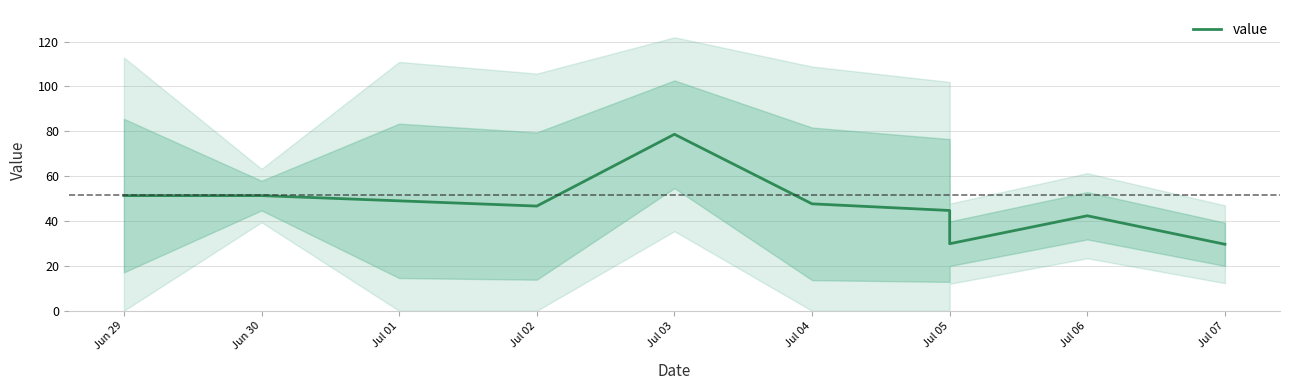

Where is the first local maximum?

Jul 03